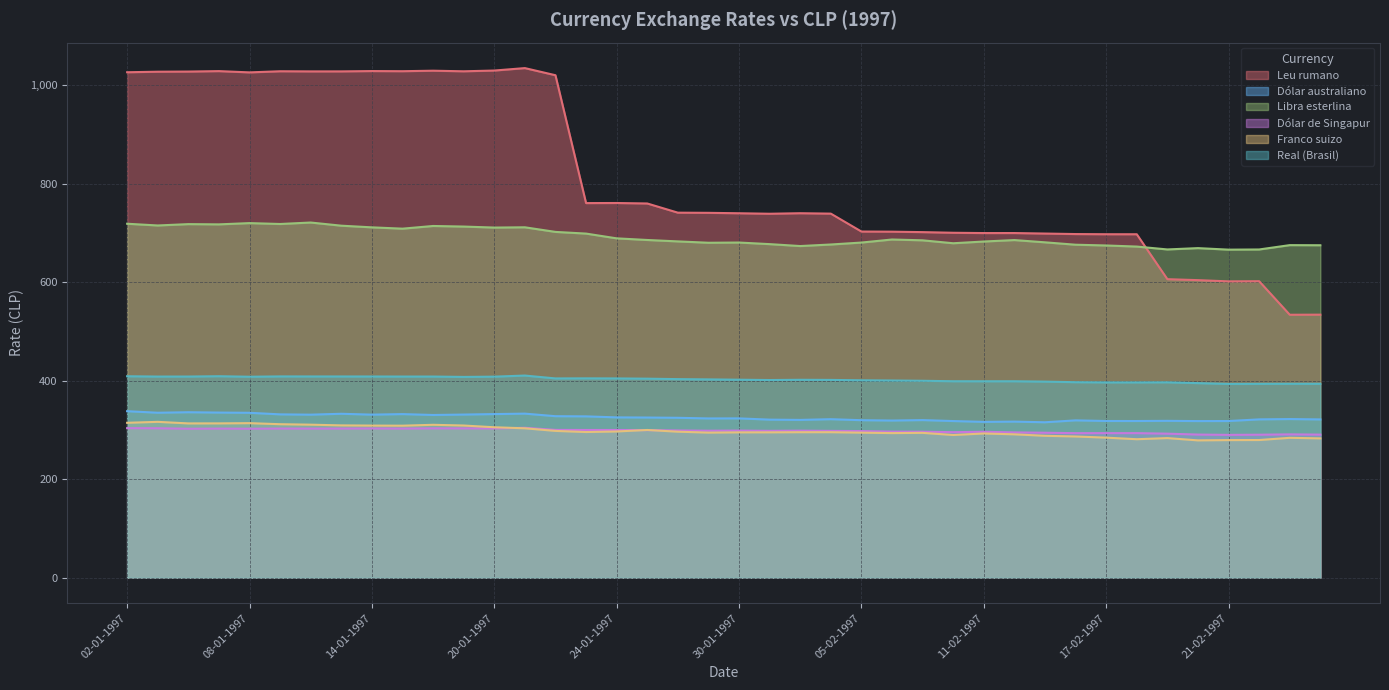

Is the value of Franco suizo at 21-02-1997 greater than the value of Dólar de Singapur at 14-02-1997?

No